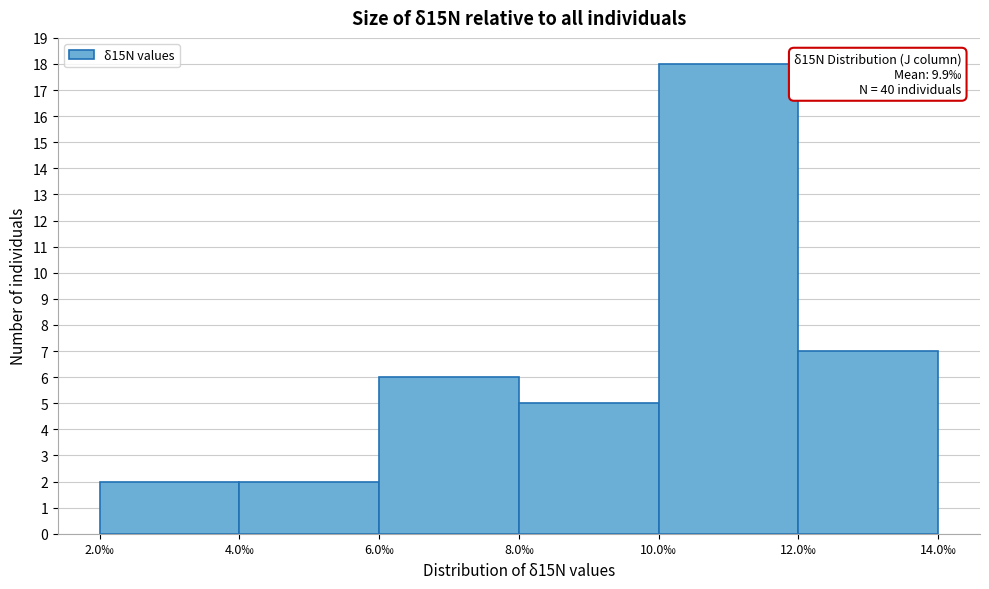

Which range on the x-axis has the tallest bar?

10 to 12